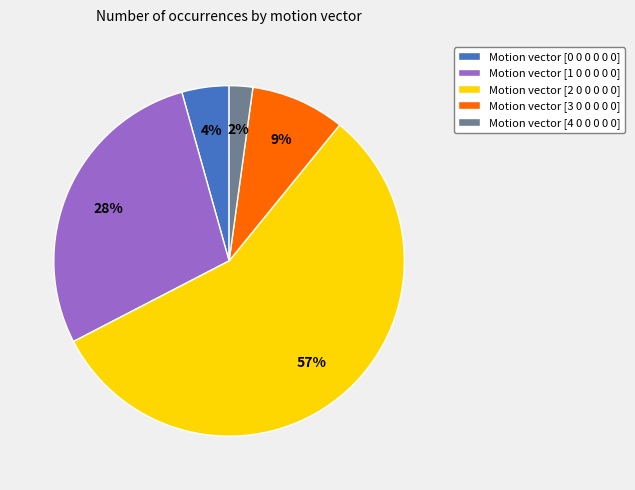

Is there any slice that represents more than half of the pie?

Yes